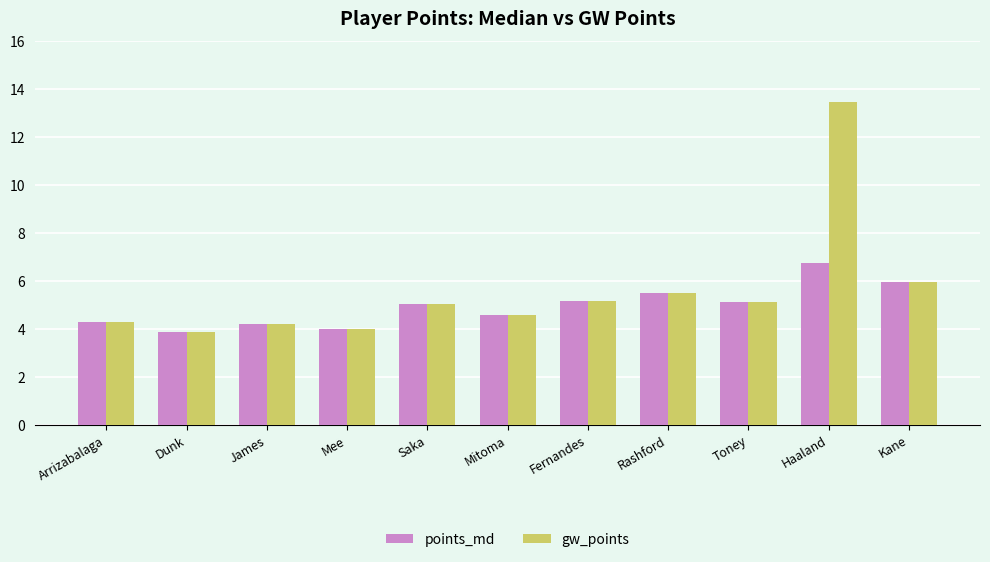

What position from the left is Mitoma?

6